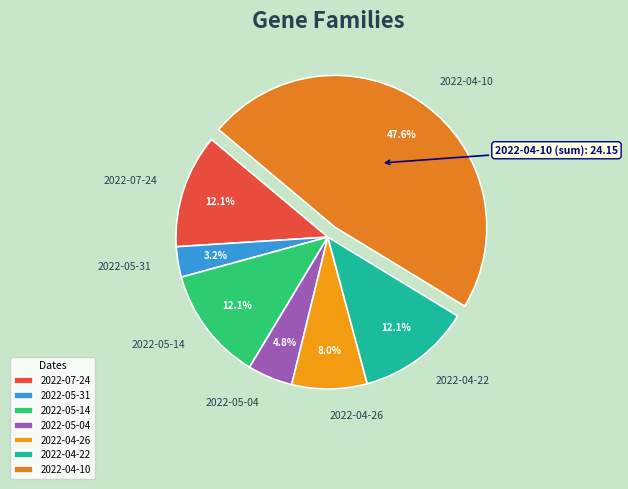

Which category has the smallest portion of the pie?

2022-05-31